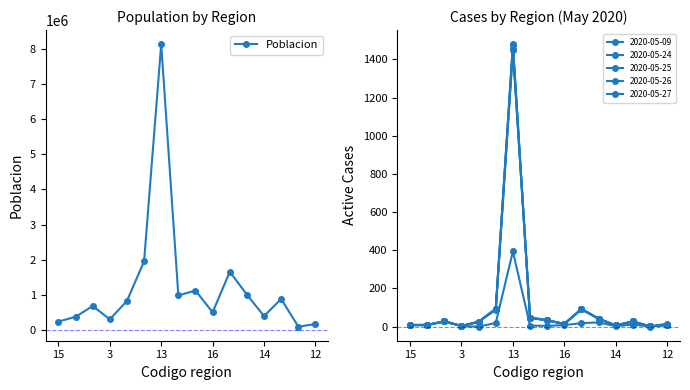

What is the highest value of the Poblacion series?

8125072